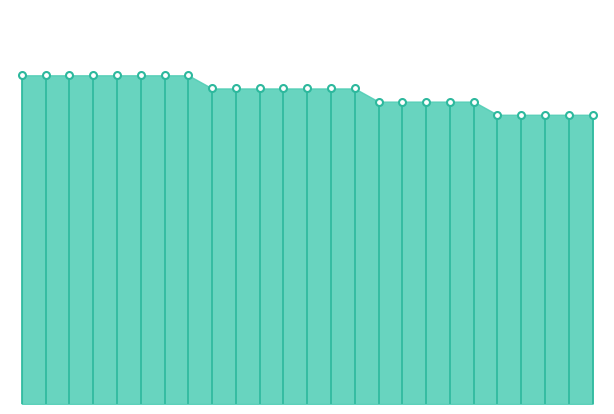

How many lines are shown in the chart?

1